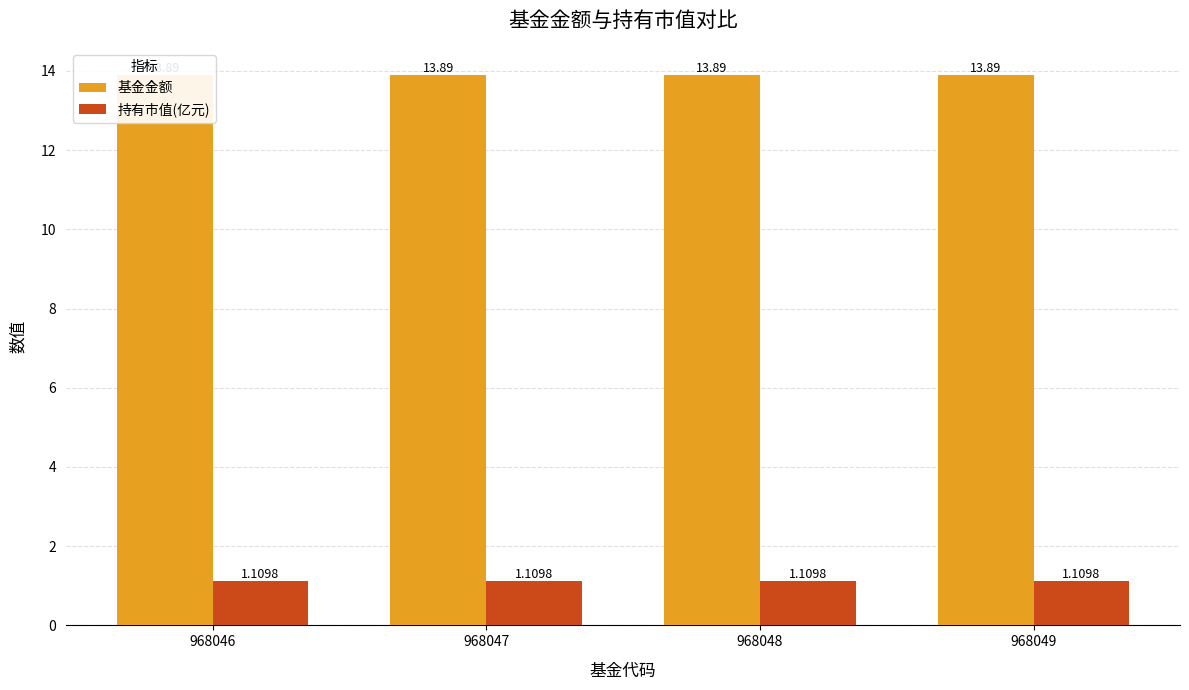

What are all the series names shown in the legend?

基金金额, 持有市值(亿元)